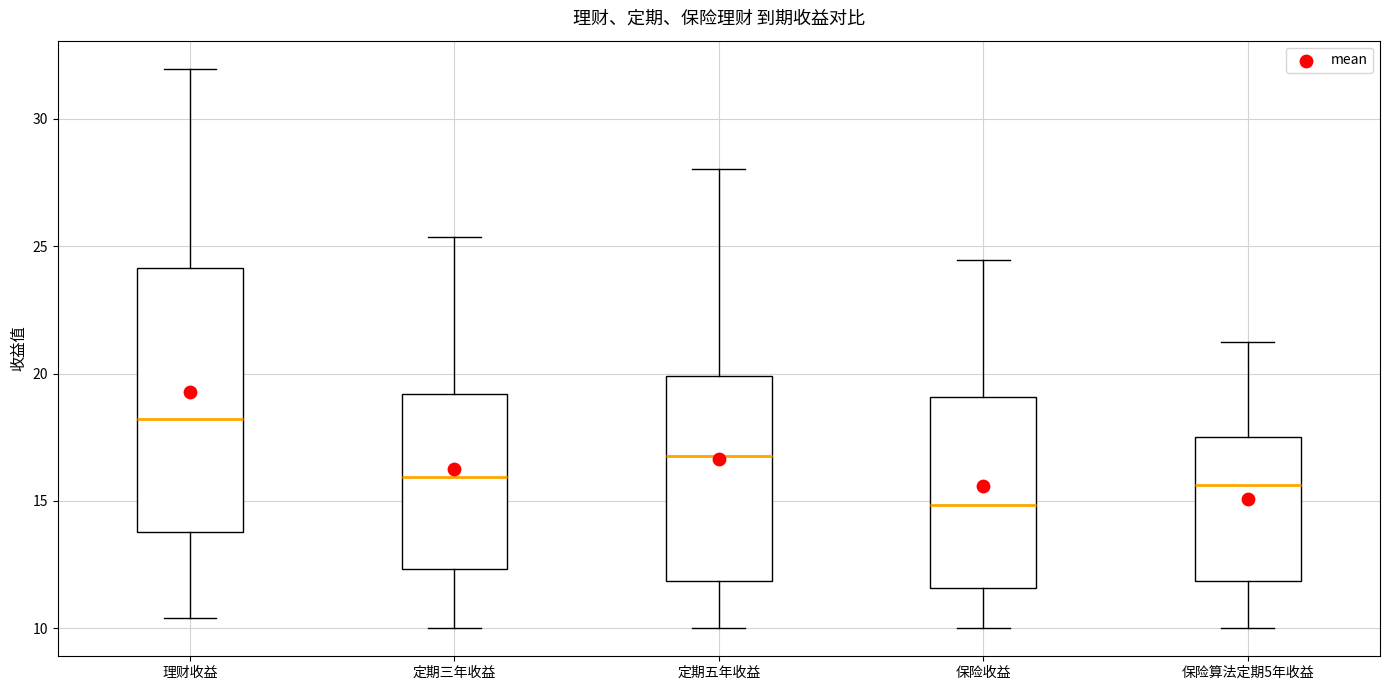

Comparing the boxes themselves (not the whiskers), which one is the tallest?

理财收益